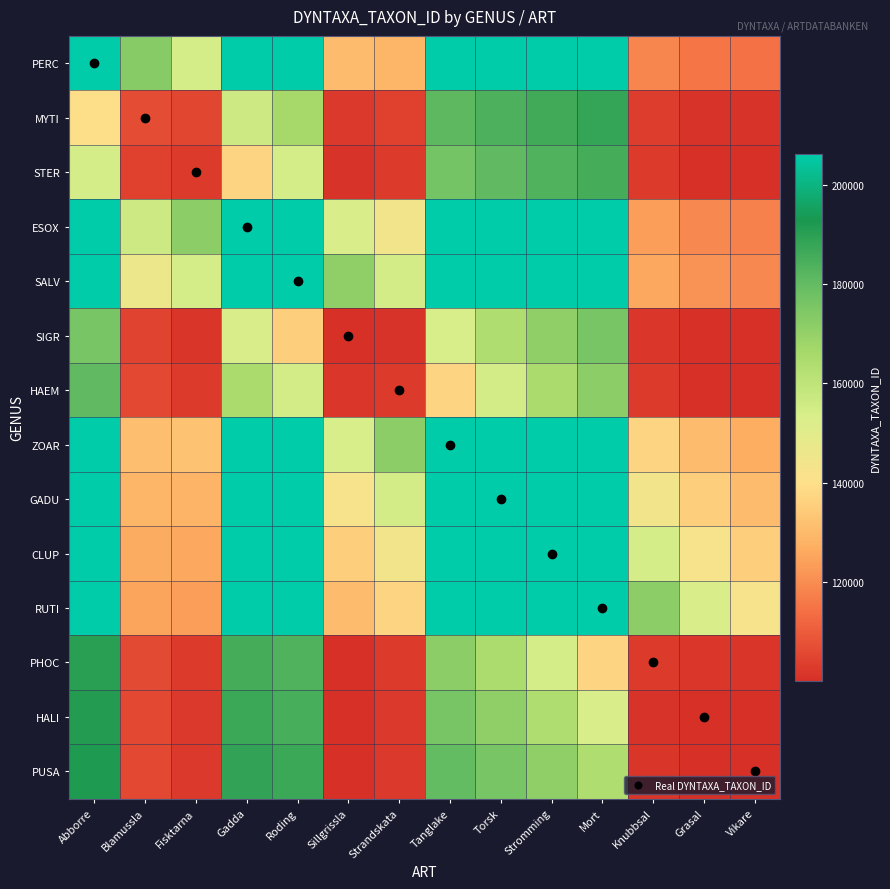

At which category is the sum across all series the highest?

Abborre